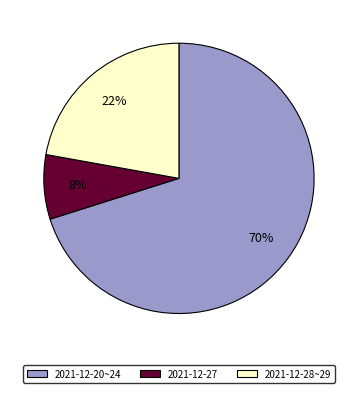

Is the sum of 2021-12-20~24 and 2021-12-28~29 greater than half?

Yes